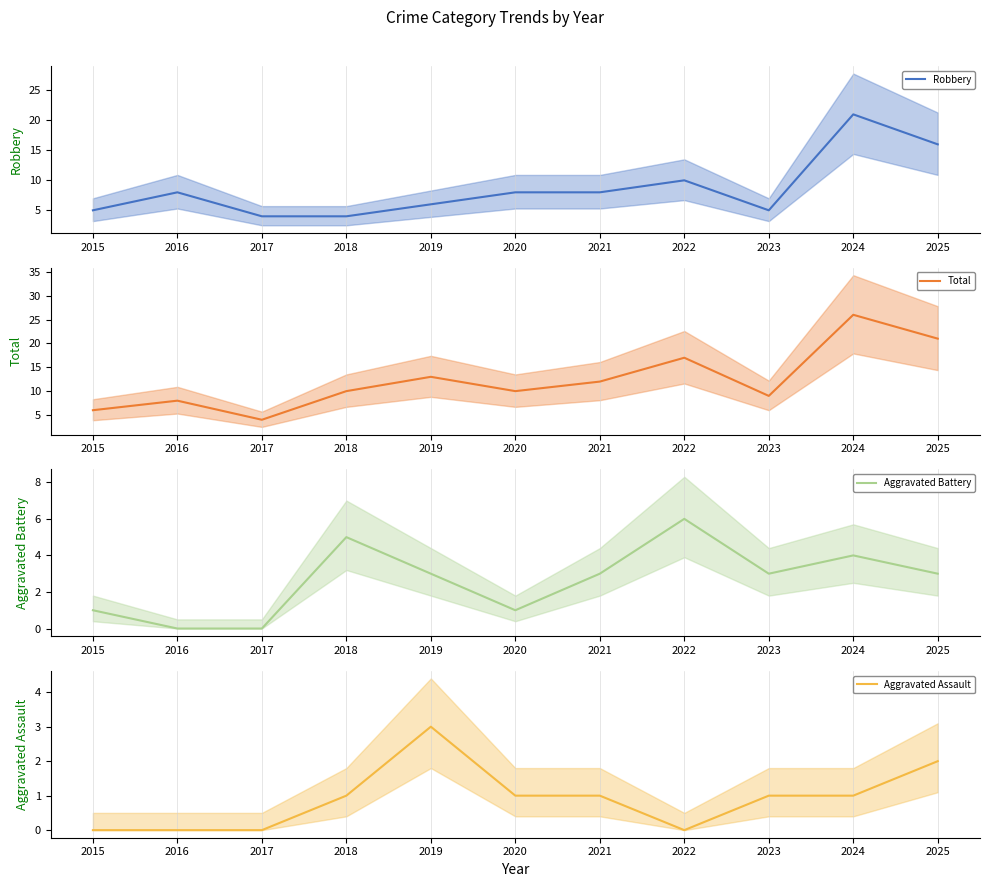

What is the difference between the Aggravated Assault values at 2019 and 2021?

2